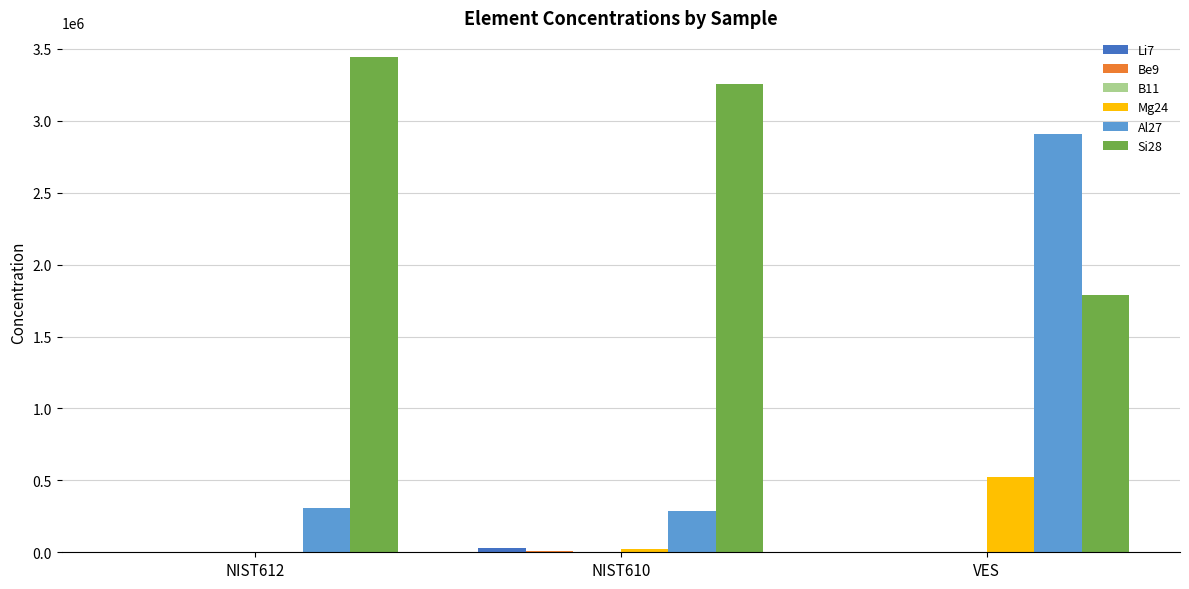

Which series has the largest total across all categories?

Si28